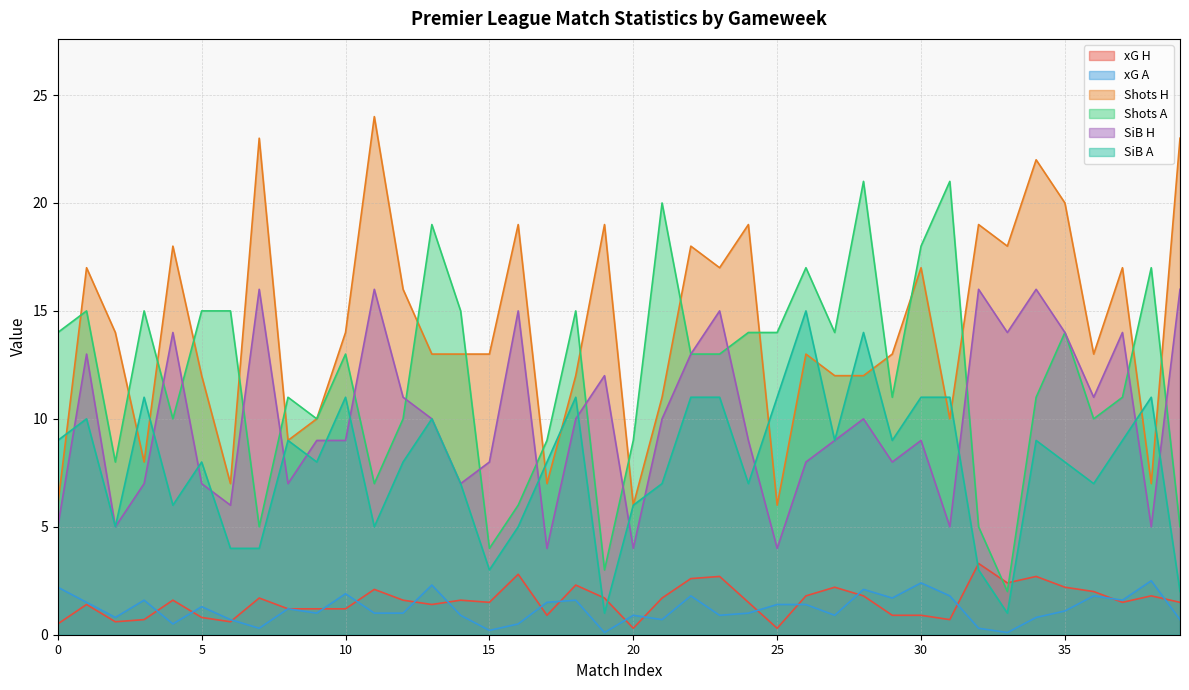

How many values in the Shots H series are below 13?

15